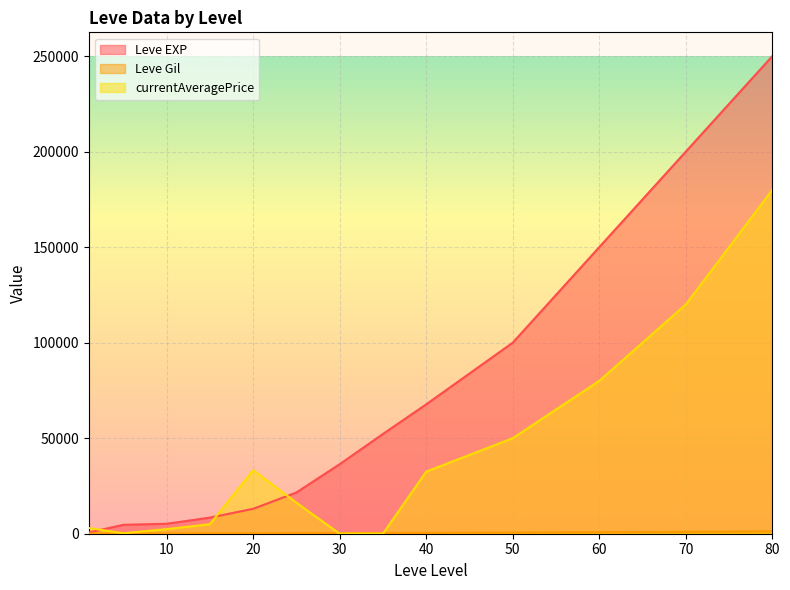

What is the average value of the Leve Gil series?

457